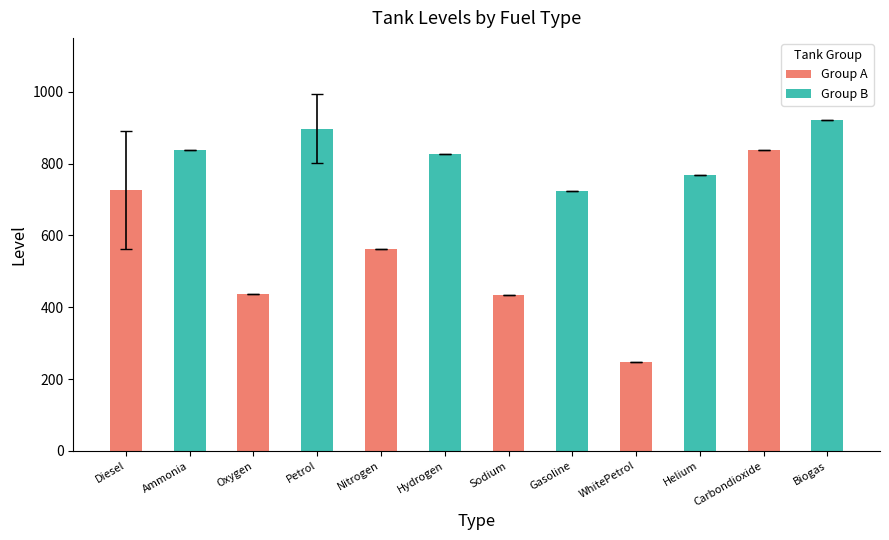

What is the average value of the Group A series?

541